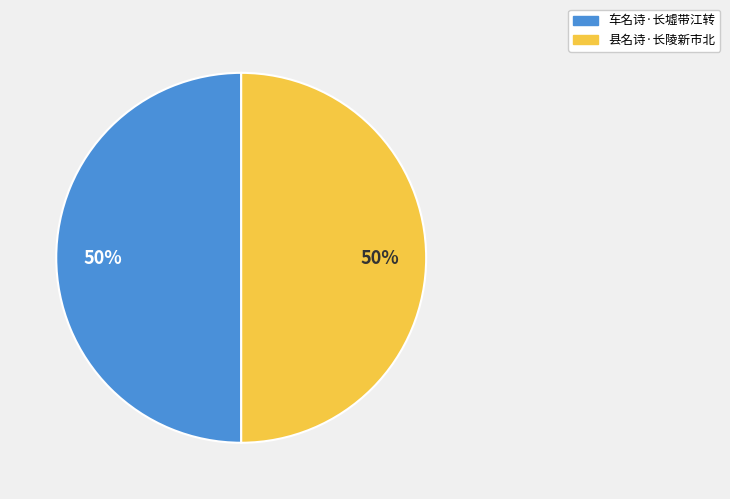

Approximately how many times larger is the value at 县名诗·长陵新市北 compared to 车名诗·长墟带江转?

1.0